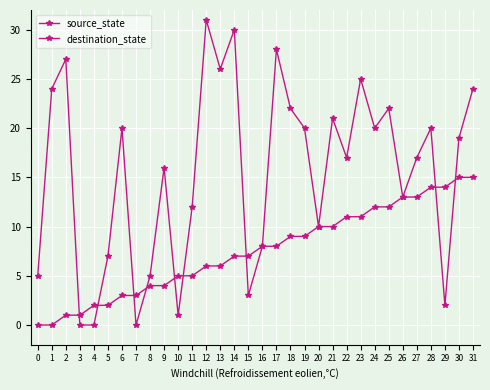

Between 26 and 22, which is larger?

26